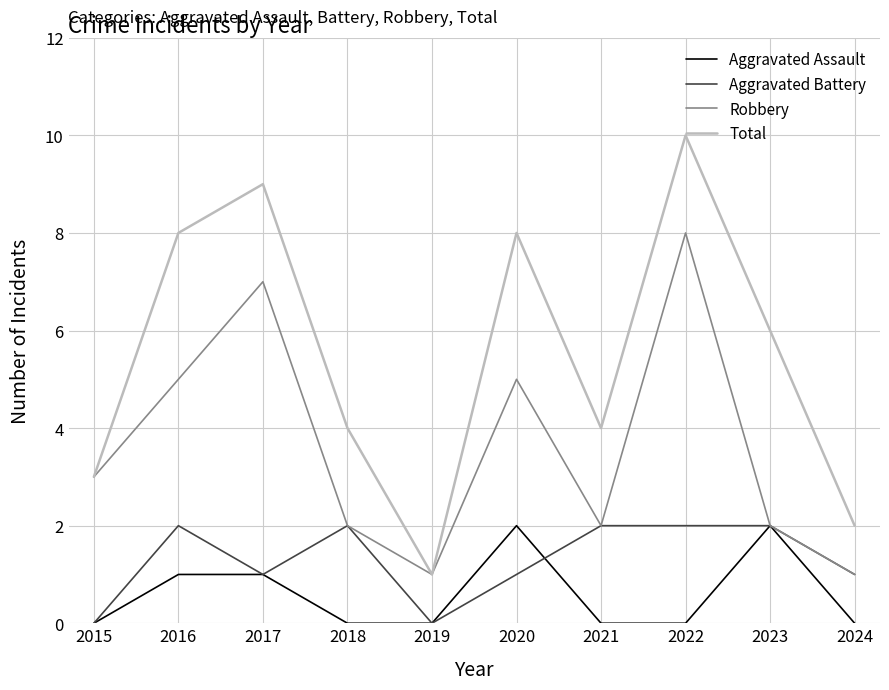

What are all the series names shown in the legend?

Aggravated Assault, Aggravated Battery, Robbery, Total